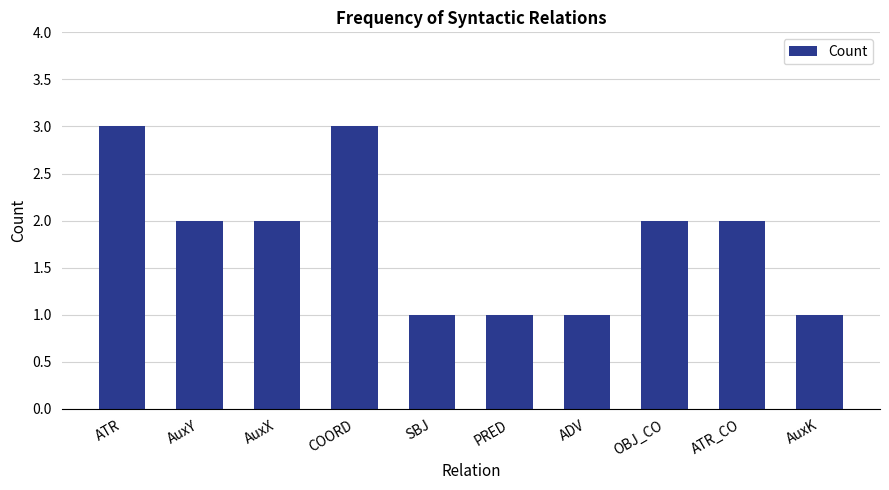

What is the greatest value displayed?

3